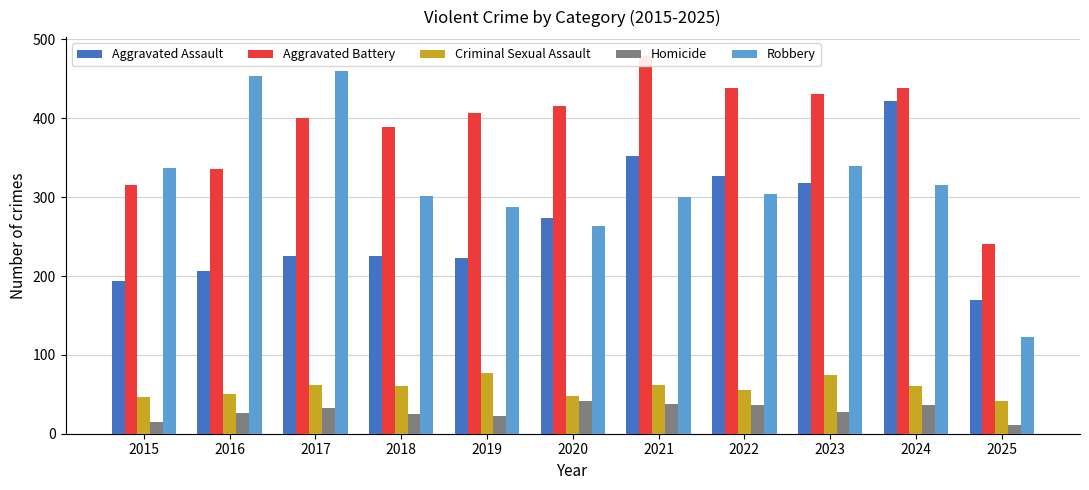

Is it true that Criminal Sexual Assault equals 41 at 2025?

True